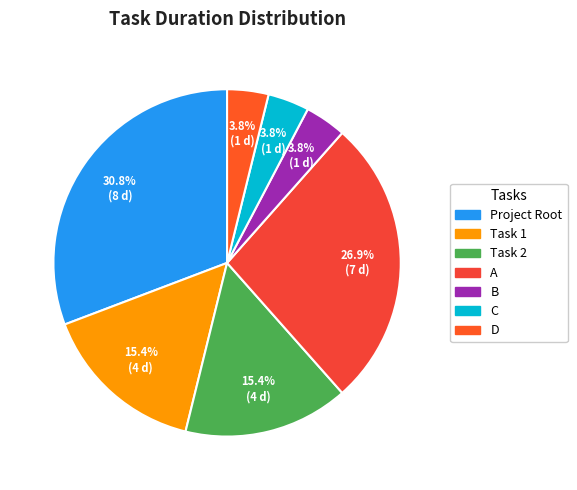

True or false: Task 1 accounts for 15% of the total.

True